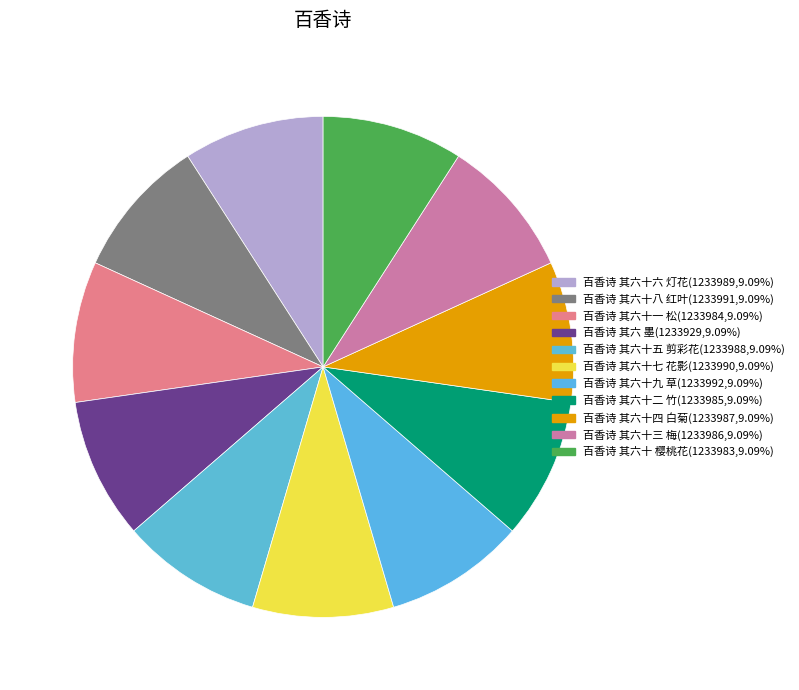

What percentage is the 百香诗 其六十七 花影 slice, to the nearest percent?

9%